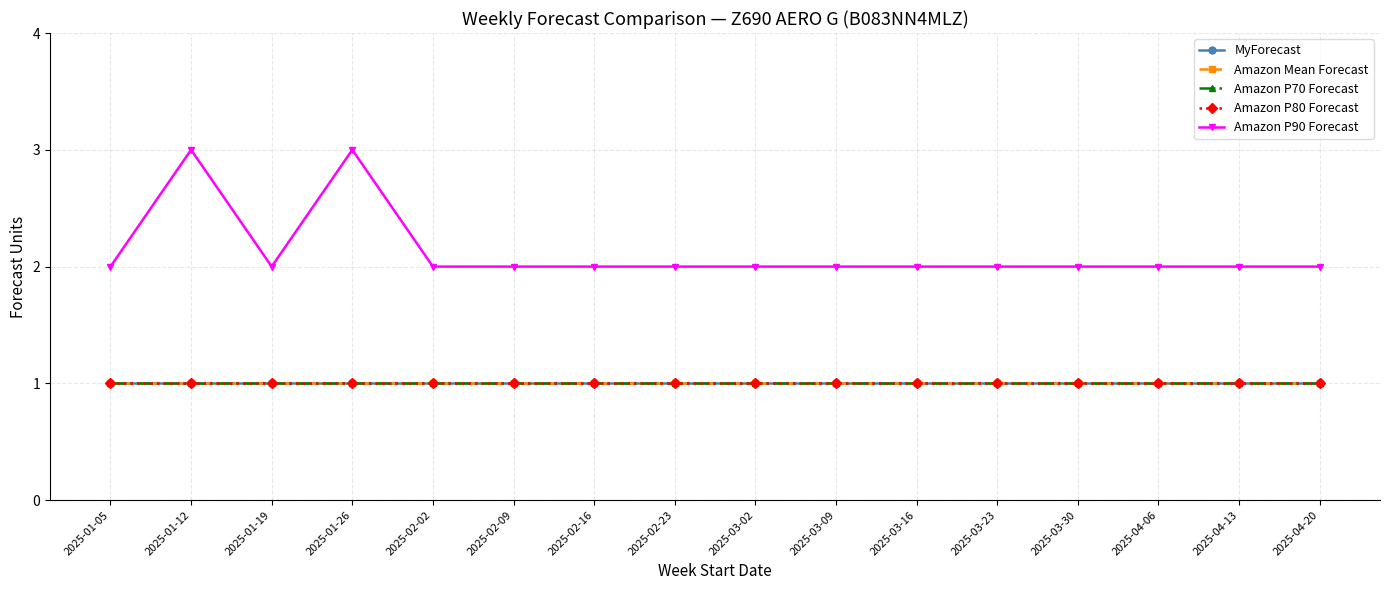

How many lines are shown in the chart?

5